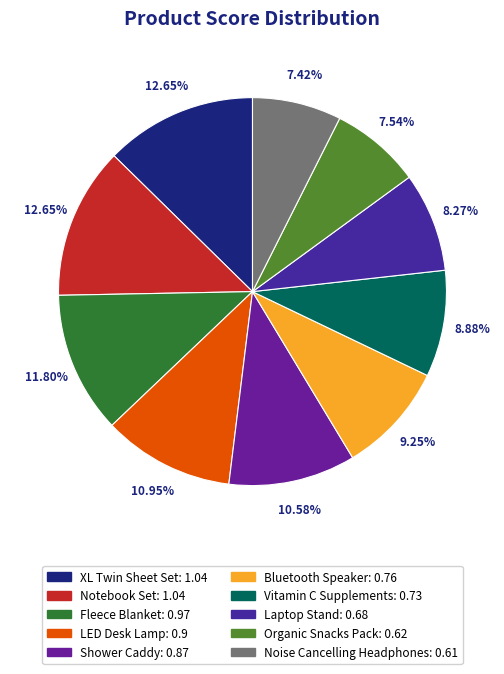

The Notebook Set slice represents 22% of the pie. True or false?

False